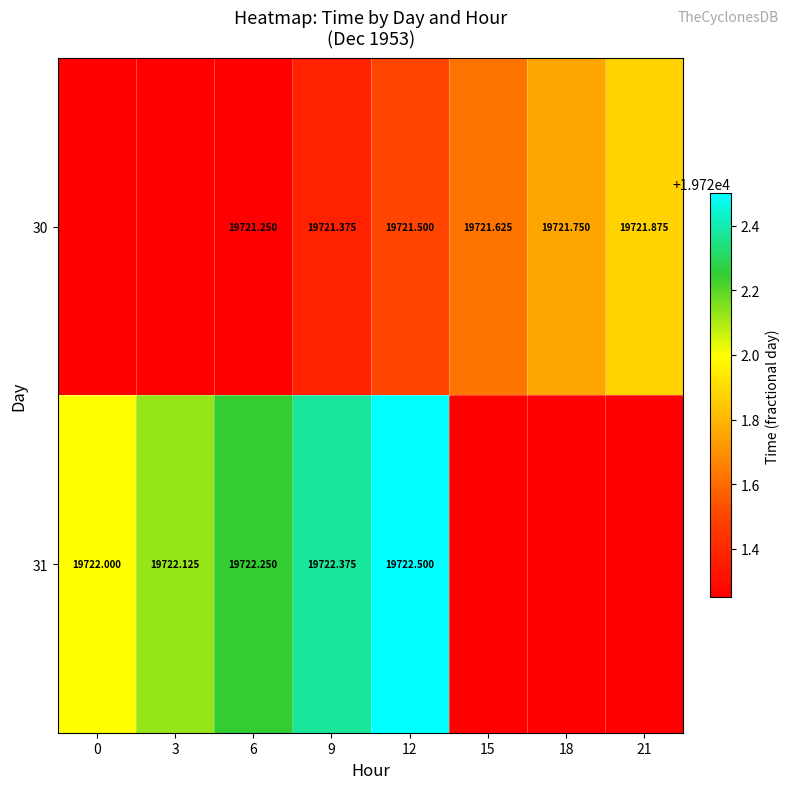

At which category is the sum across all series the highest?

12